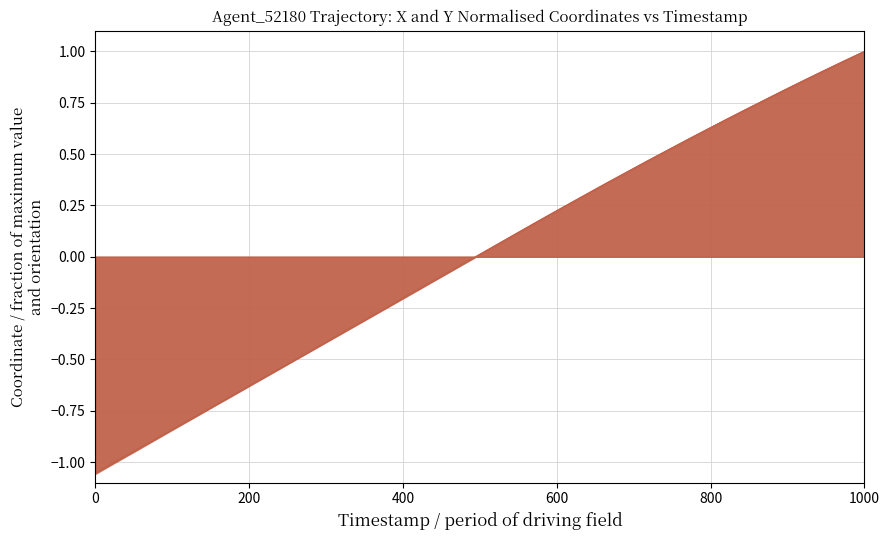

What is the value of the X_line point at the 40th from the left?

1.0